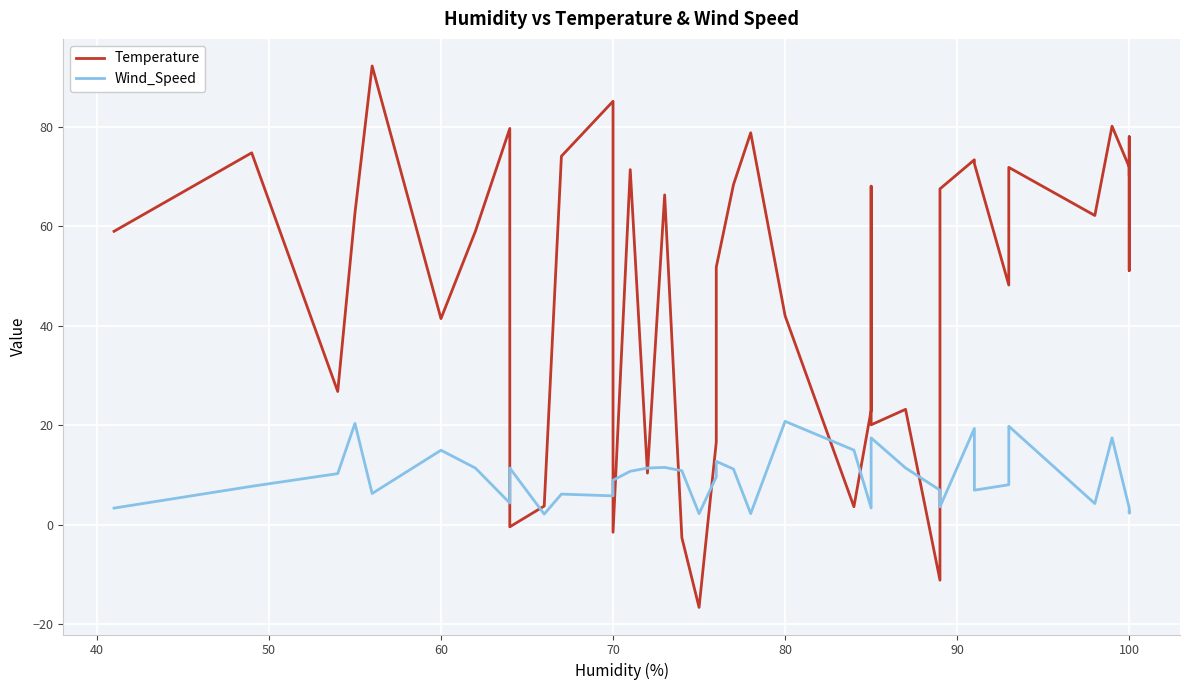

What is the sum of all Wind_Speed values?

375.2